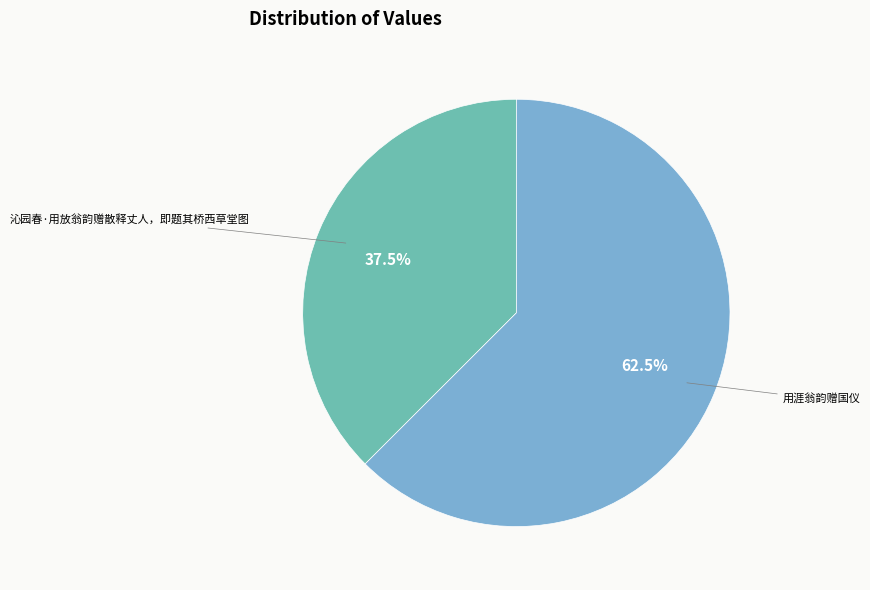

Between 用涯翁韵赠国仪 and 沁园春·用放翁韵赠散释丈人，即题其桥西草堂图, which is larger?

用涯翁韵赠国仪